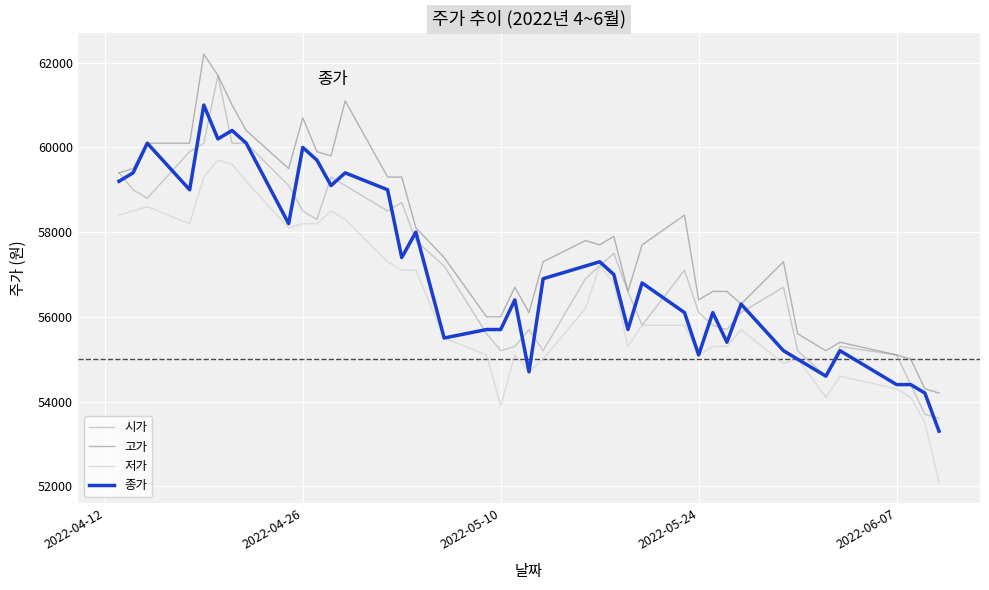

List the series in order of their peak value, highest first.

고가, 시가, 종가, 저가